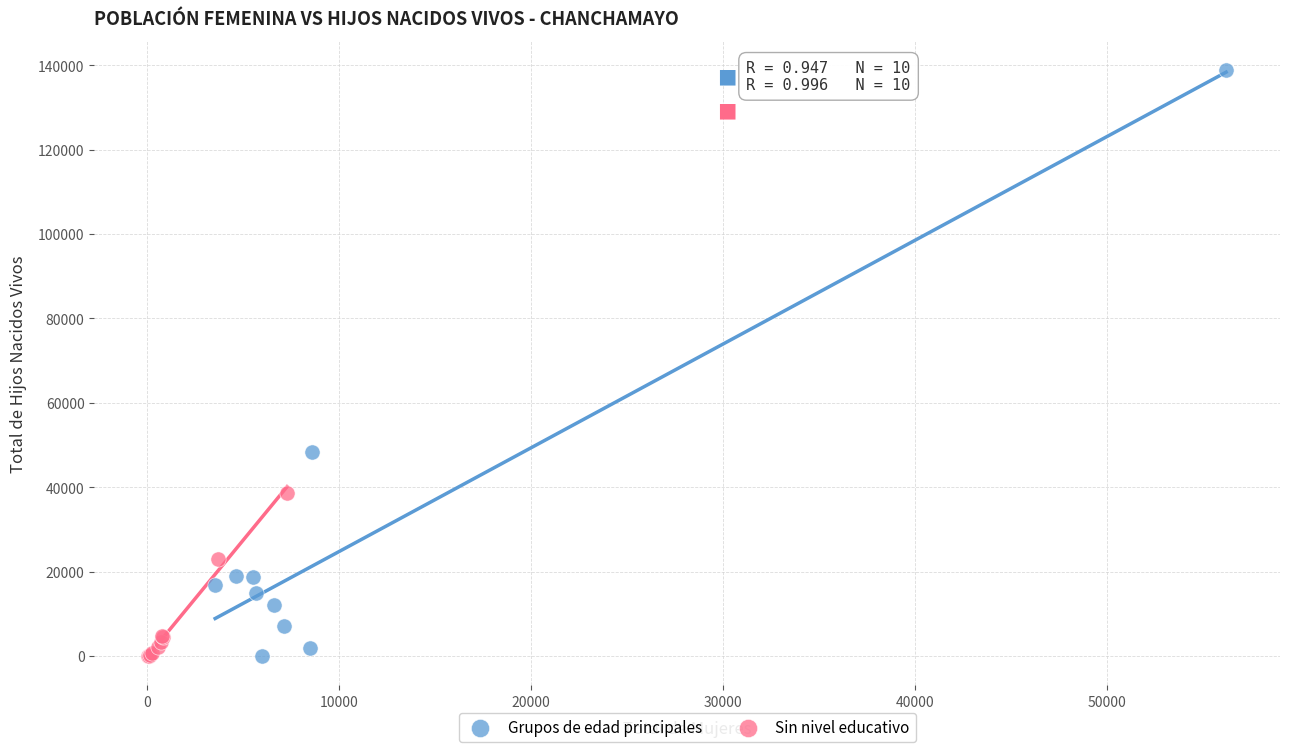

Which series has the widest spread of Y values?

Grupos de edad principales